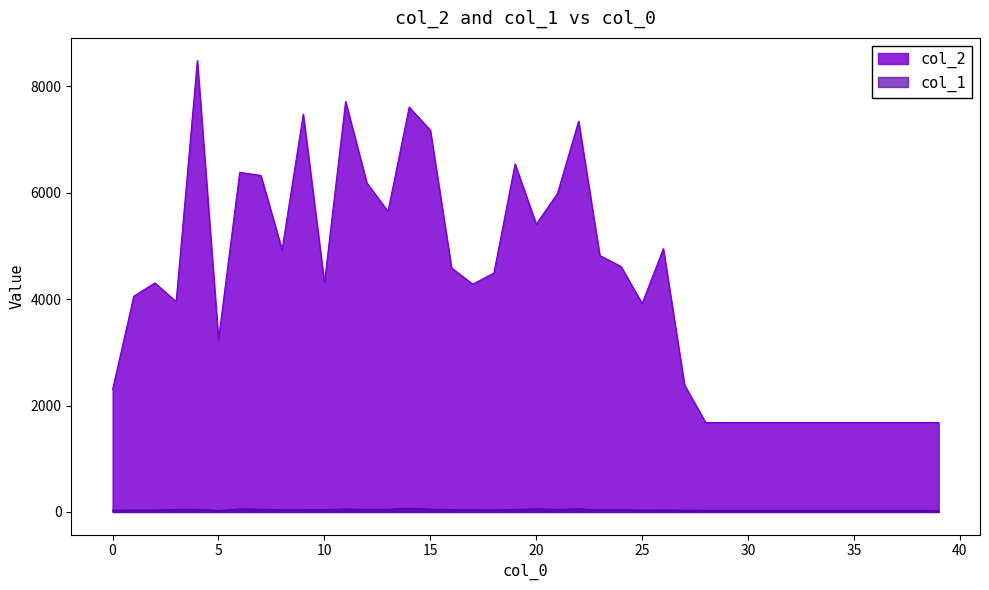

The col_1 series shows 58 at 20. True or false?

True